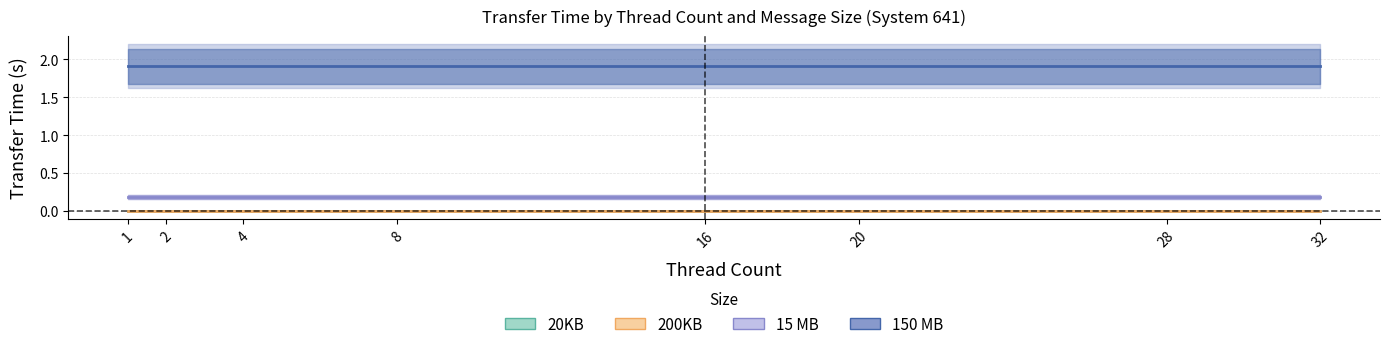

Which category has the highest value across all series?

1